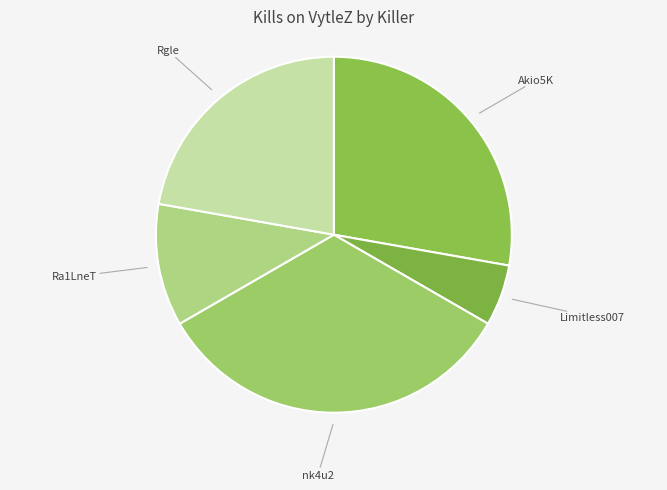

Which category has the smallest portion of the pie?

Limitless007